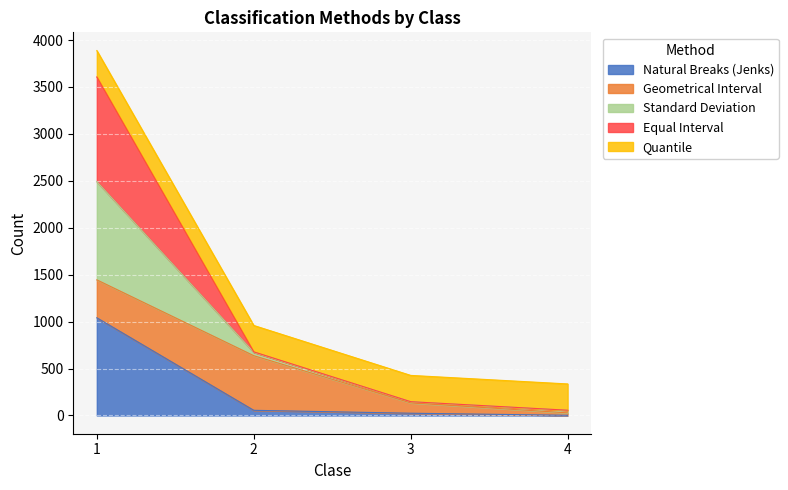

Does the chart display data point markers on the line(s)?

No